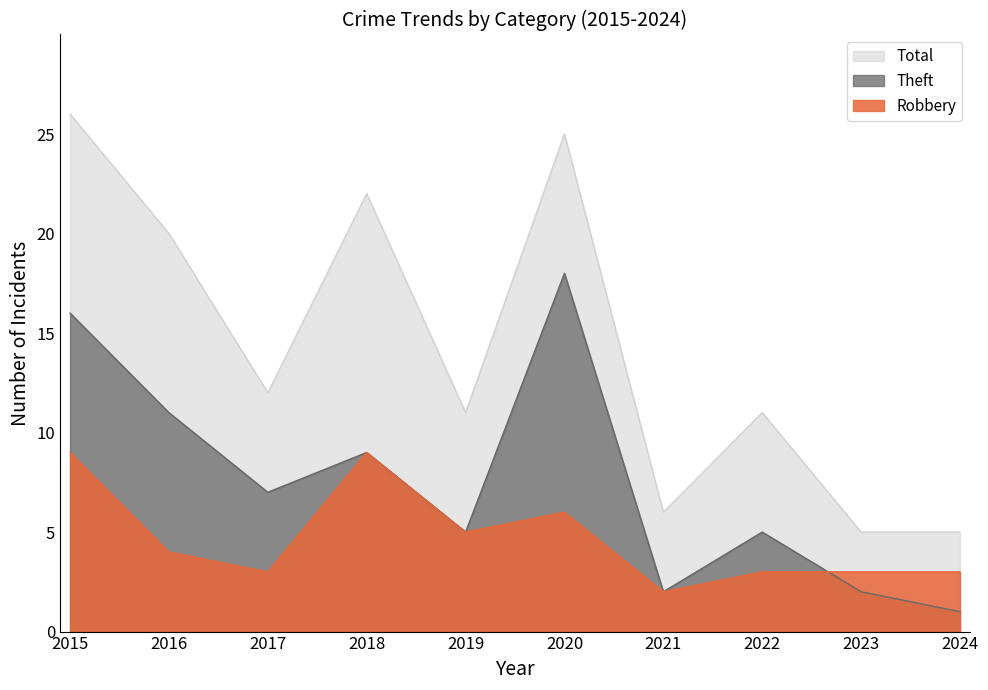

What is the average value of the Total series?

14